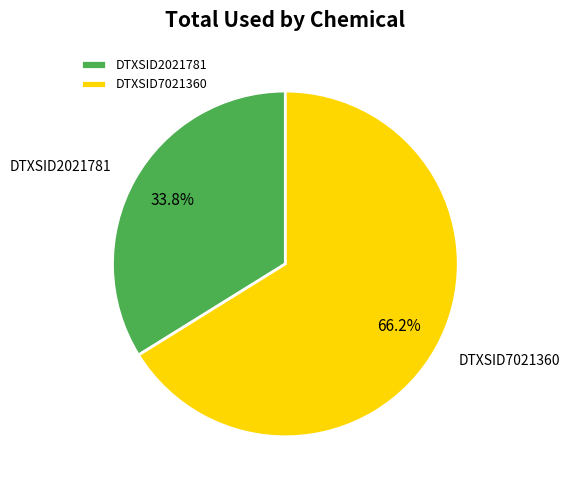

To the nearest percent, what is the difference between the largest and smallest slice percentages?

32%